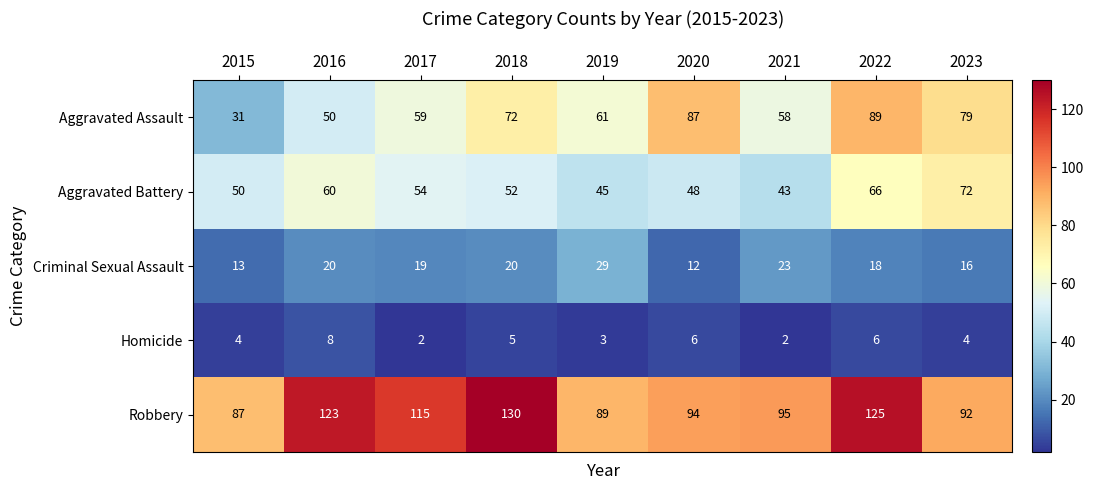

What value does the Aggravated Assault series have at 2020, to the nearest 10?

90